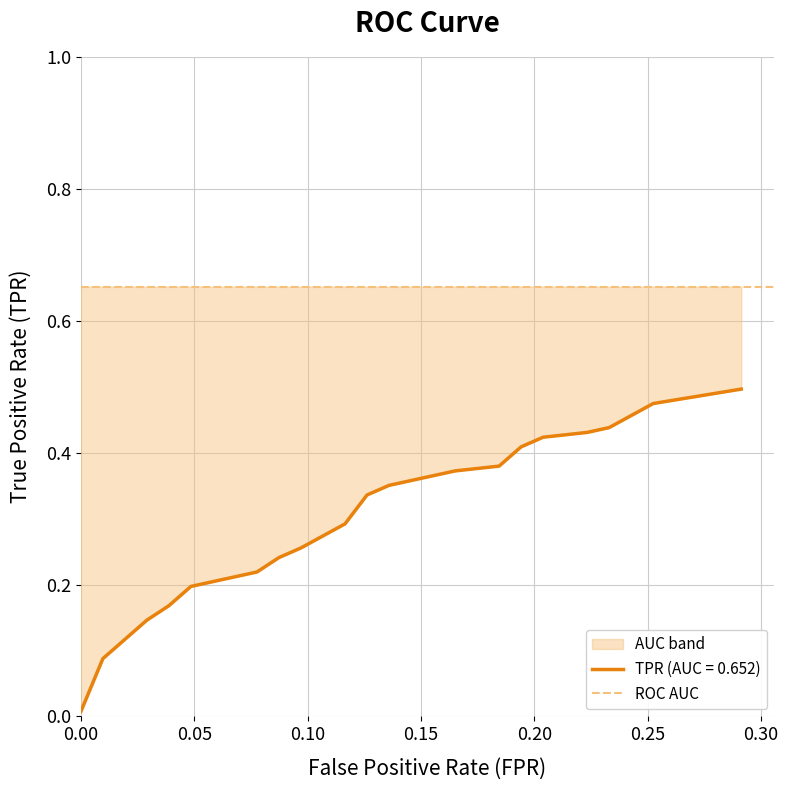

Which series has the widest spread of values?

tpr